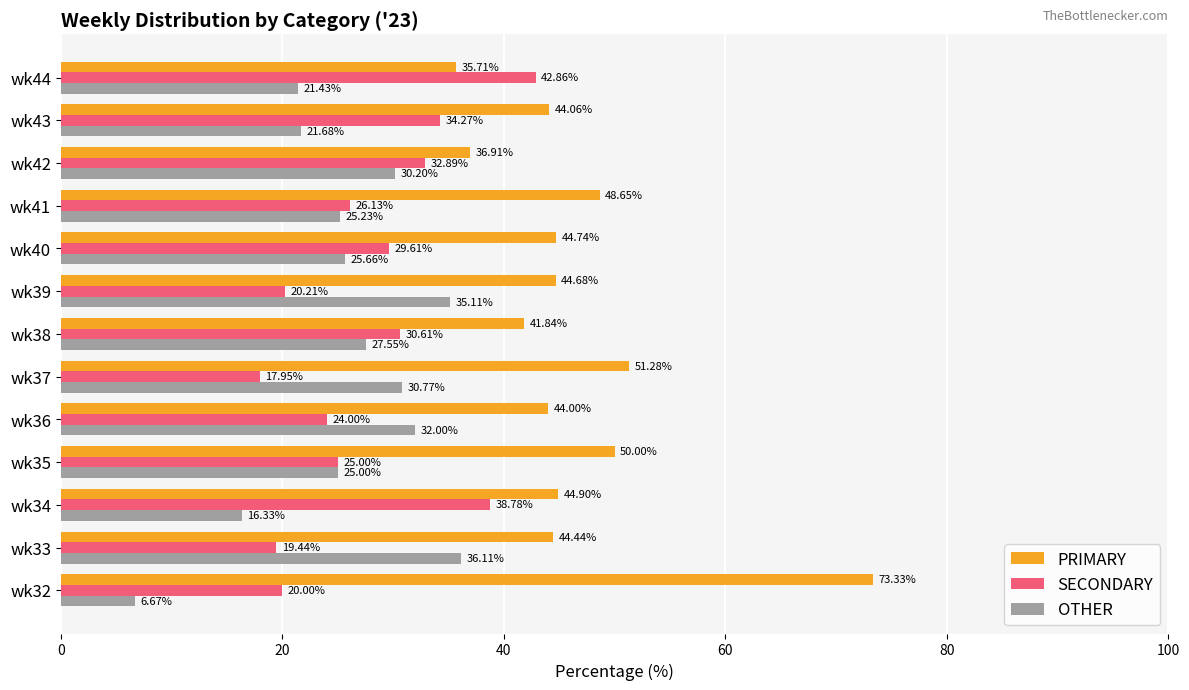

List the labels in order of PRIMARY value, largest first.

wk32, wk37, wk35, wk41, wk34, wk40, wk39, wk33, wk43, wk36, wk38, wk42, wk44